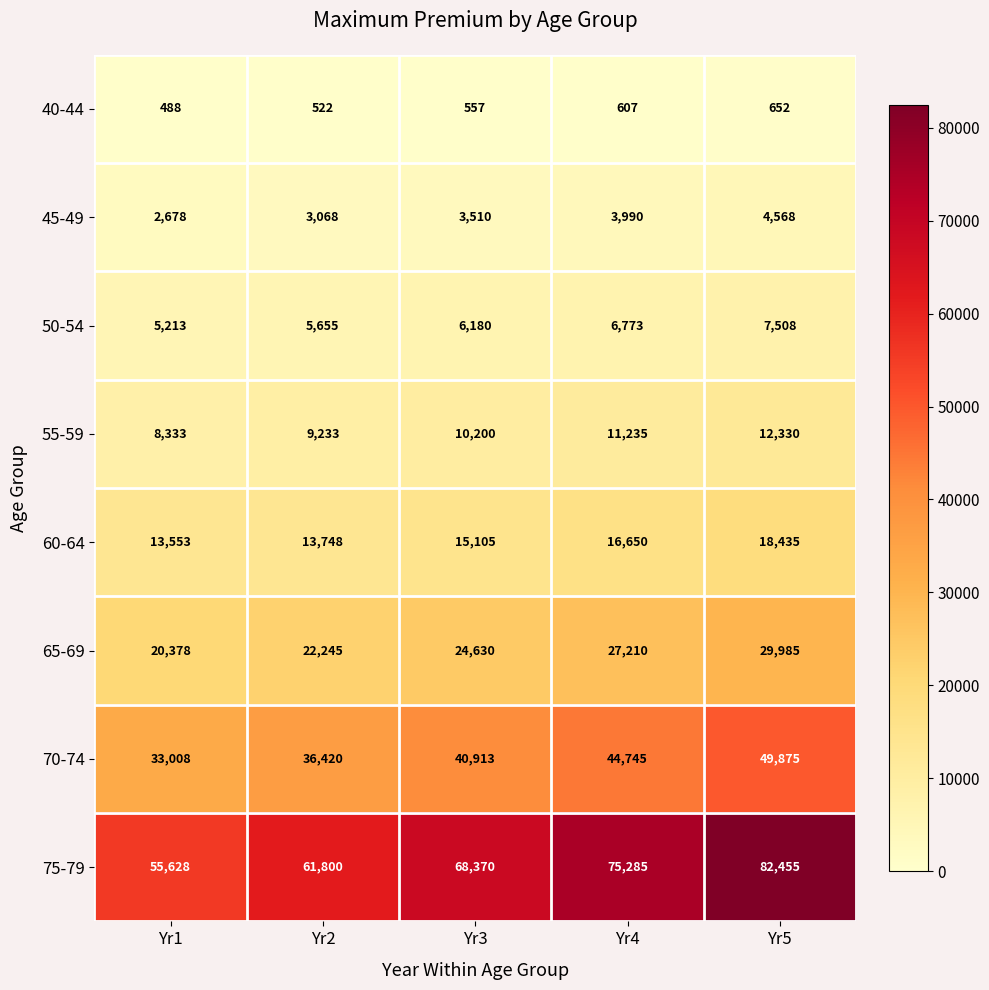

What is the minimum value shown in the chart?

488